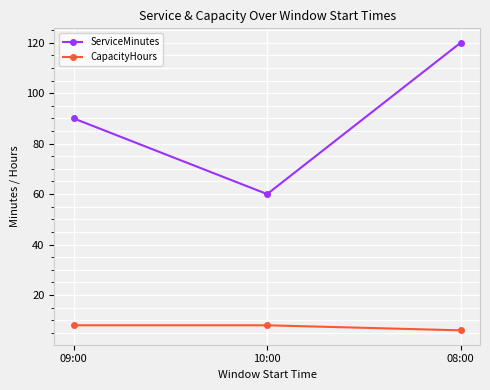

Reading right to left, what are all the values shown in this chart?

ServiceMinutes: 120	60	90
CapacityHours: 6	8	8